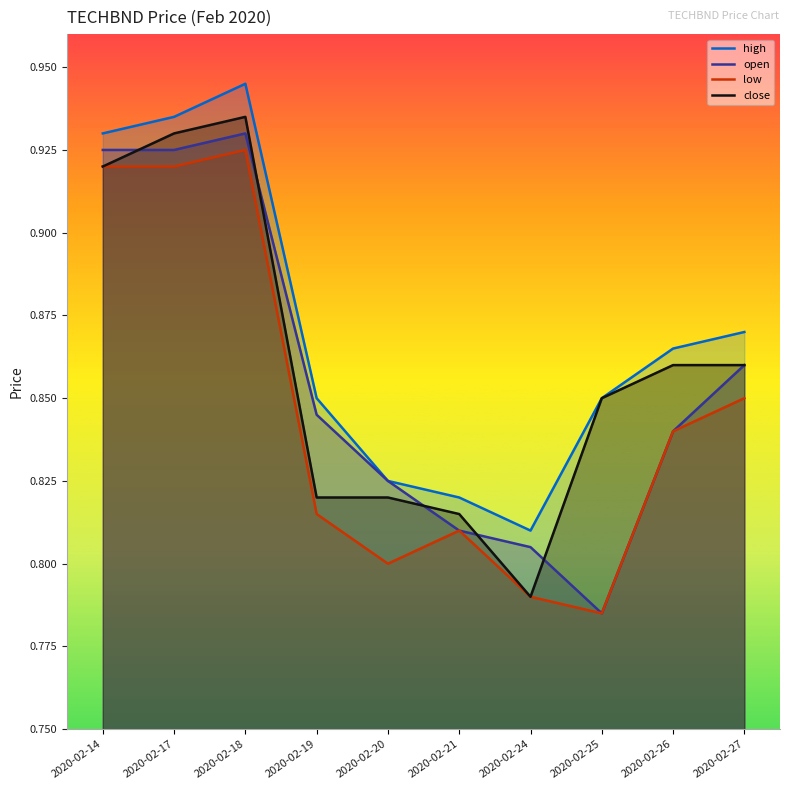

What is the value of the close point at the 5th from the left?

0.8